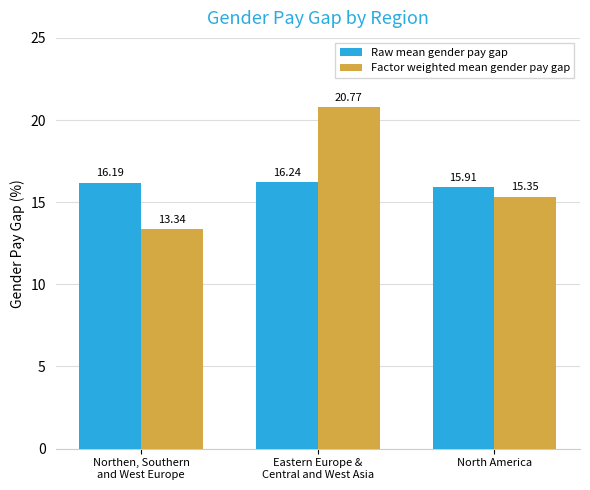

What is the total value across all series at Eastern Europe &
Central and West Asia?

37.0